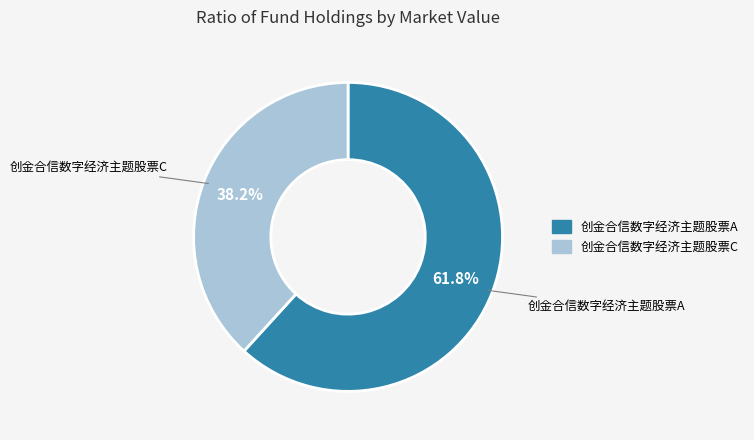

How much of the chart is everything except 创金合信数字经济主题股票C?

61.8%